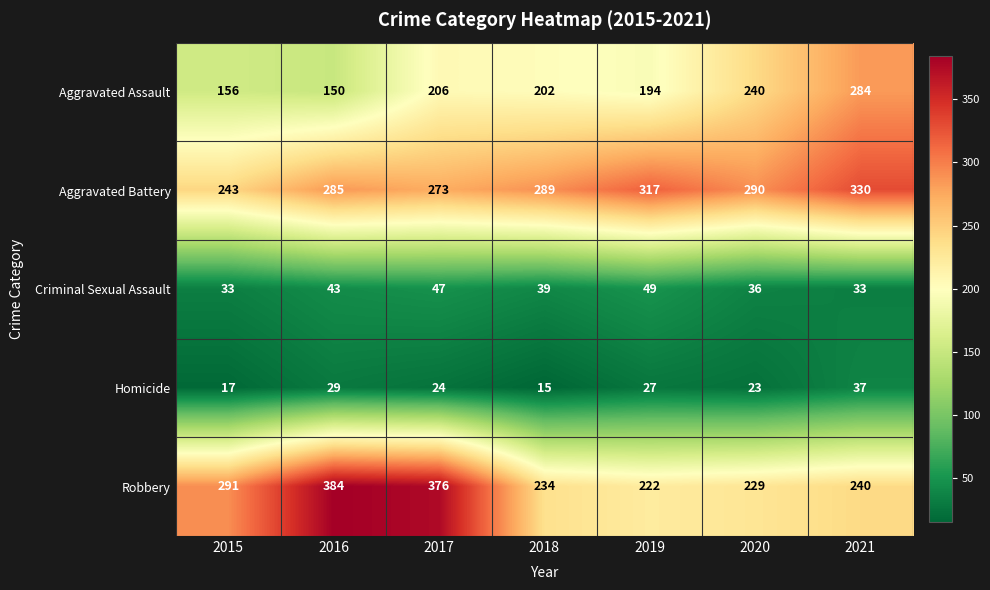

What is the spread (max minus min) of values at 2016?

355